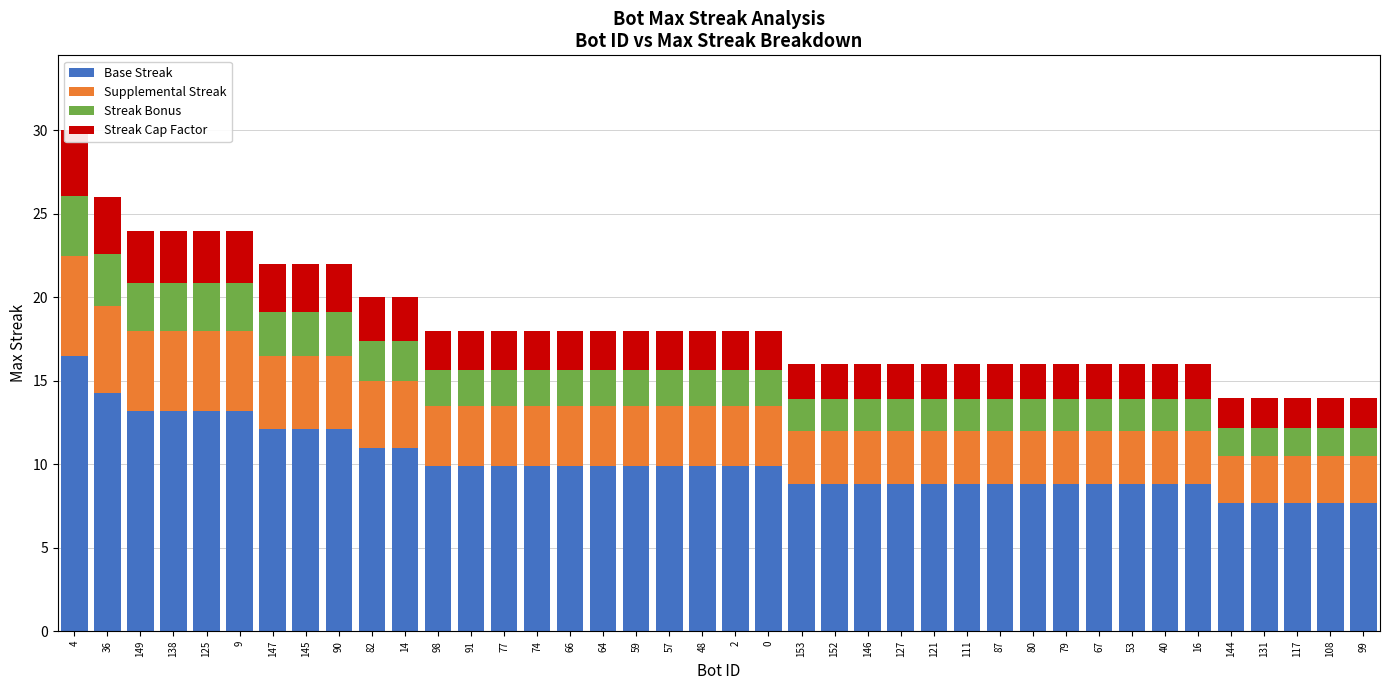

What is the difference between the highest and lowest values at 108?

6.0